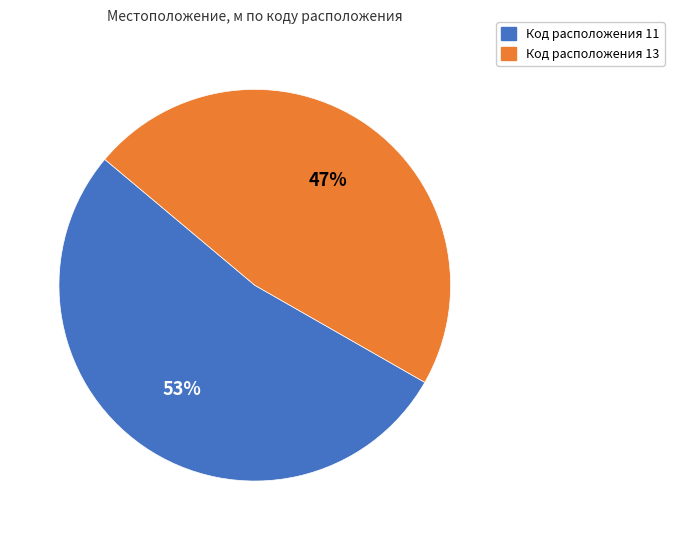

To the nearest percent, what is the difference between the largest and smallest slice percentages?

6%